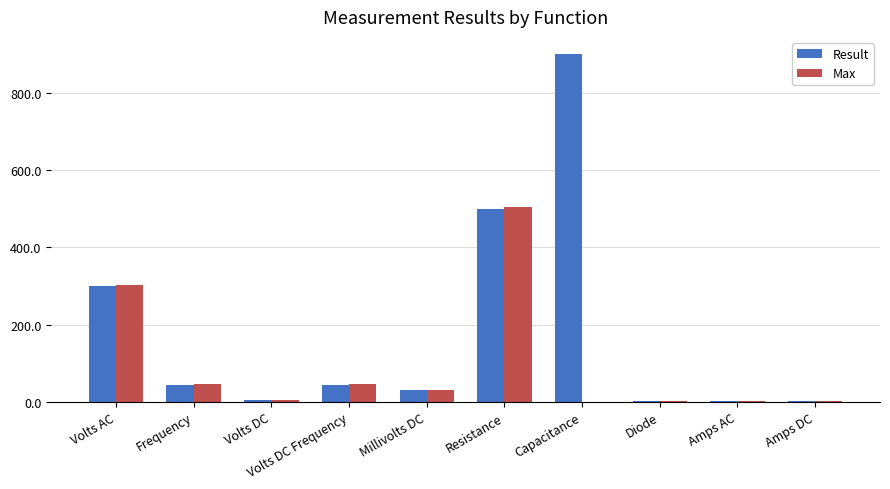

Where is Result nearest to the value 450?

Resistance